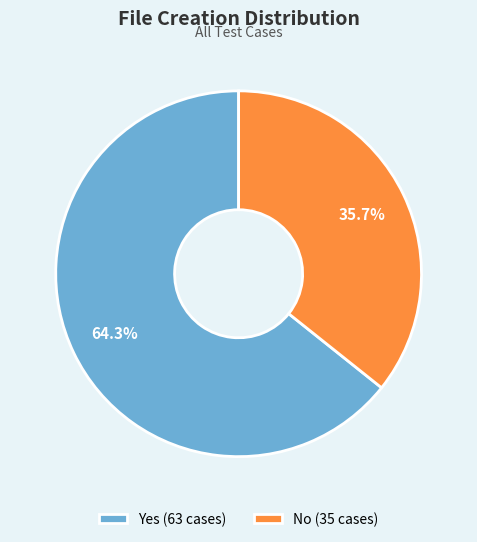

What is the ratio of the value at No (35 cases) to the value at Yes (63 cases)?

0.6